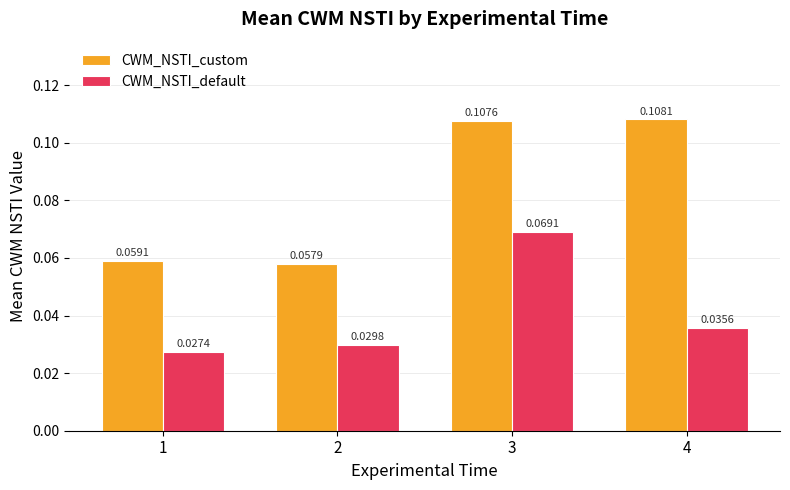

Is the value of CWM_NSTI_default at 1 greater than the value of CWM_NSTI_custom at 3?

No